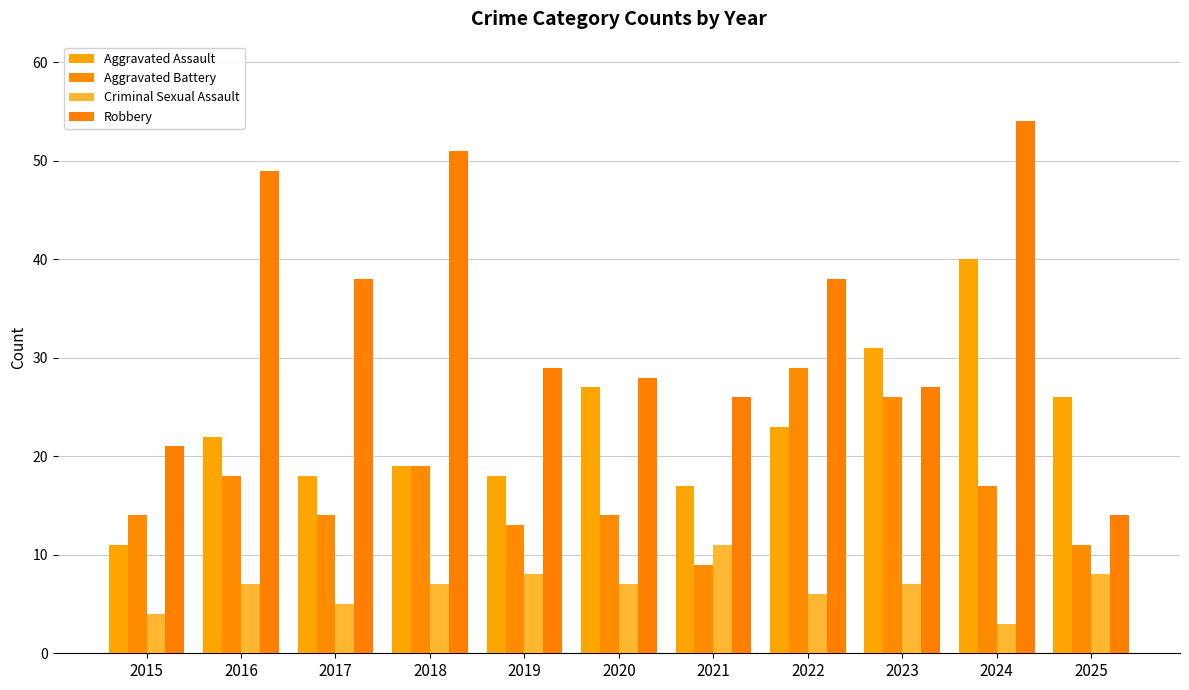

Are the bars grouped side by side (vs. stacked)?

Yes